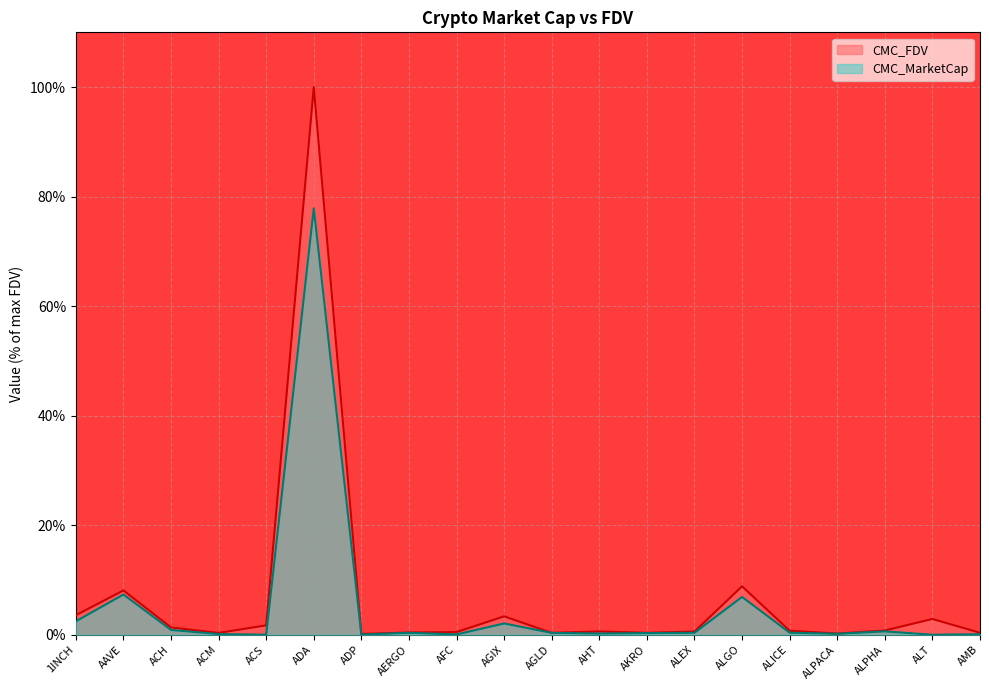

Reading right to left, transcribe all the data shown in this chart.

CMC_FDV: 0.4	2.9	0.8	0.2	0.7	8.8	0.6	0.4	0.6	0.3	3.4	0.5	0.4	0.1	100.0	1.7	0.3	1.3	8.1	3.6
CMC_MarketCap: 0.1	0.0	0.6	0.2	0.4	6.9	0.4	0.3	0.2	0.3	2.1	0.1	0.4	0.0	77.9	0.0	0.1	0.9	7.3	2.4